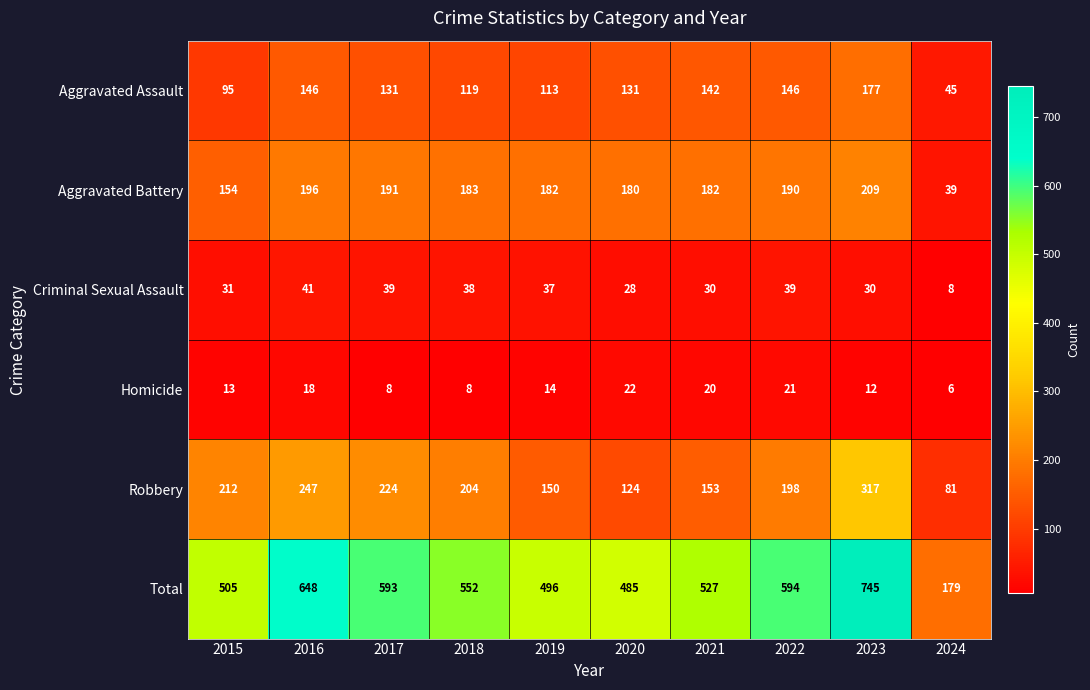

What is the spread (max minus min) of values at 2023?

733